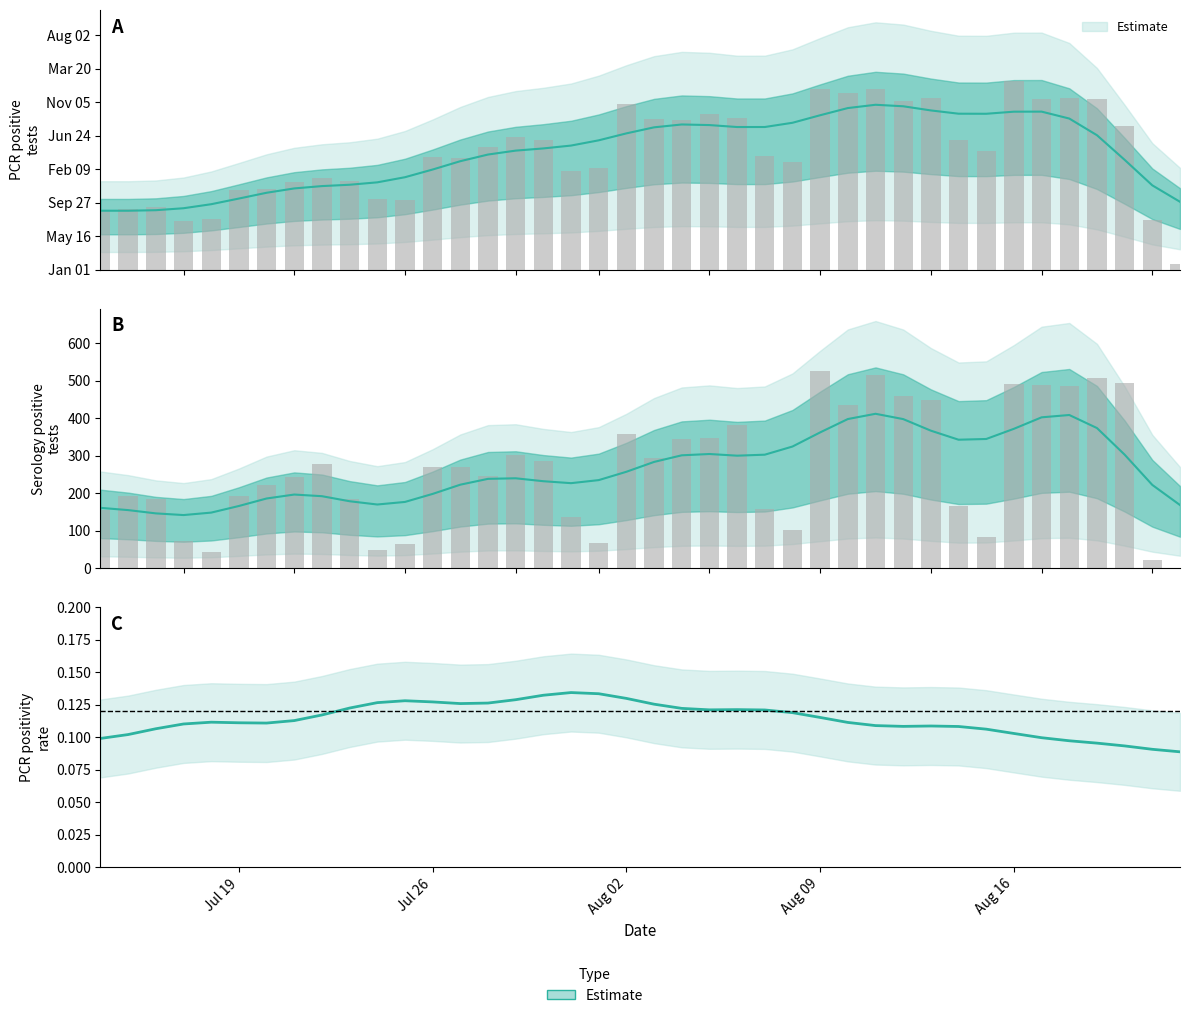

Is the value of ser_pos_tests_MARICOPA at 14 greater than the value of pcr_pos_tests_MARICOPA at 26?

No